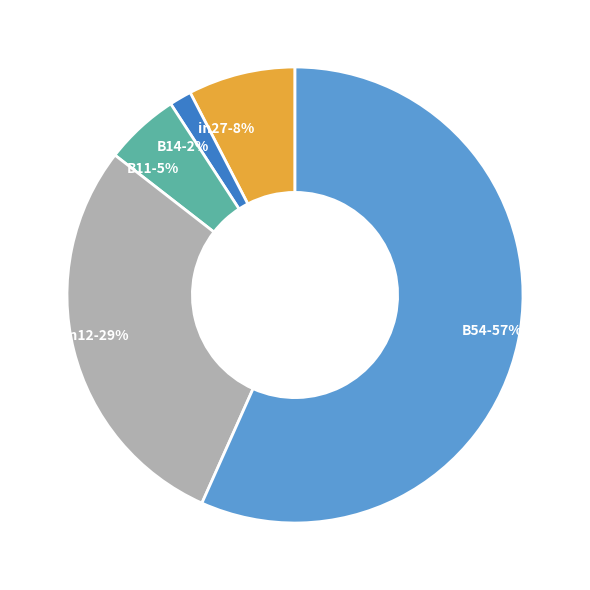

Which category has the smallest portion of the pie?

B14